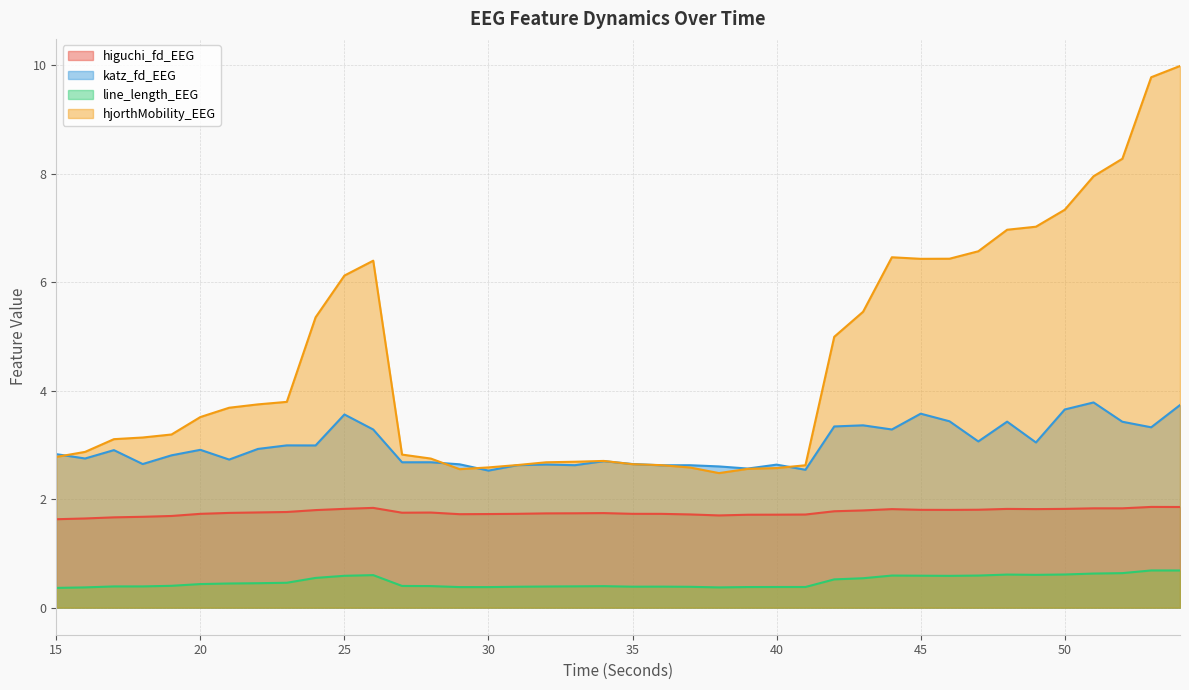

What is the minimum value shown in the chart?

0.4